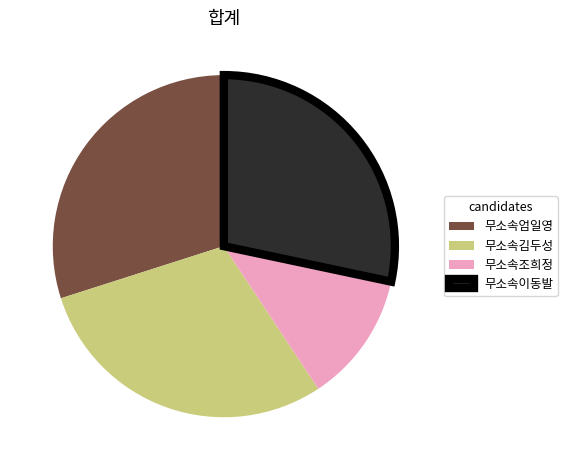

Do 무소속이동발 and 무소속김두성 together represent more than half of the pie?

Yes